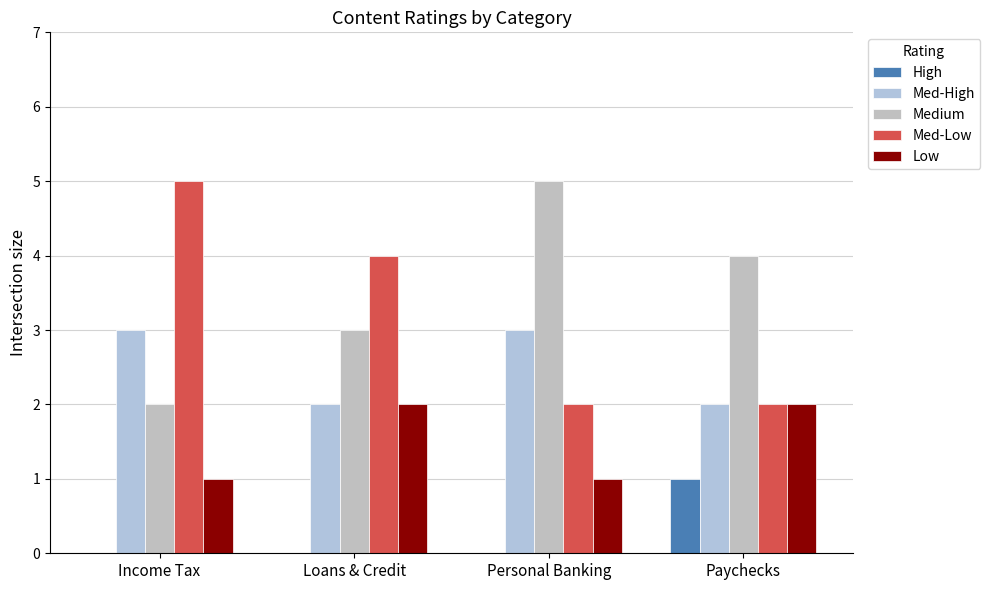

At which label does High reach its peak?

Paychecks